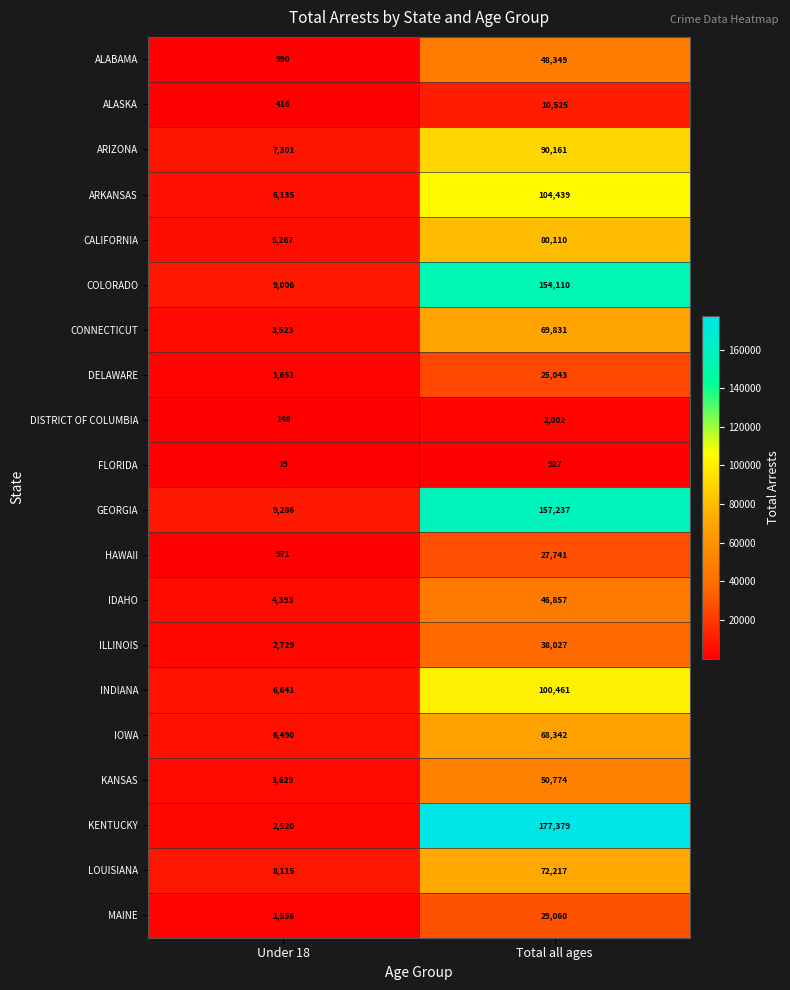

Between Under 18 and Total all ages, which series saw the biggest shift?

KENTUCKY